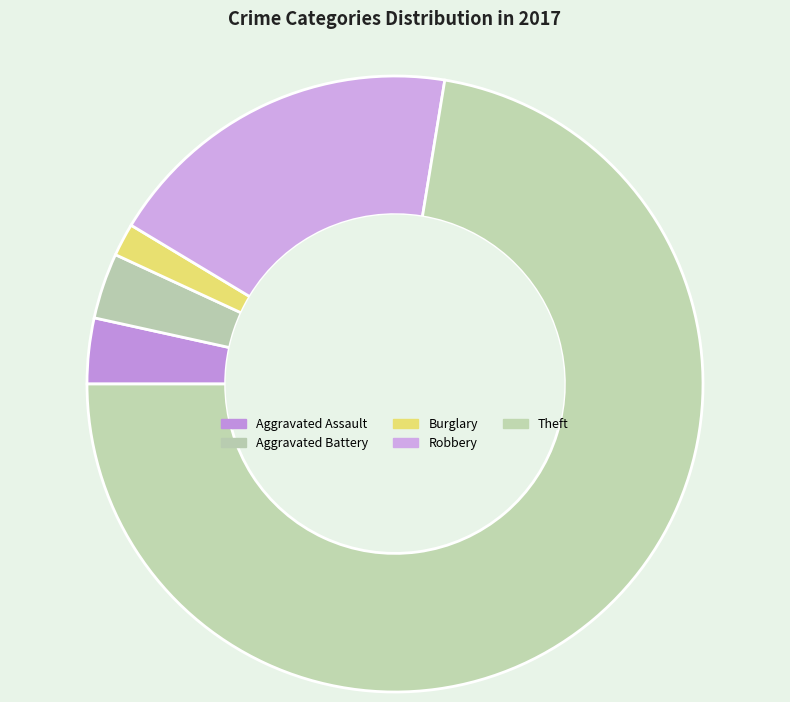

To the nearest percent, what is the average slice percentage?

20%